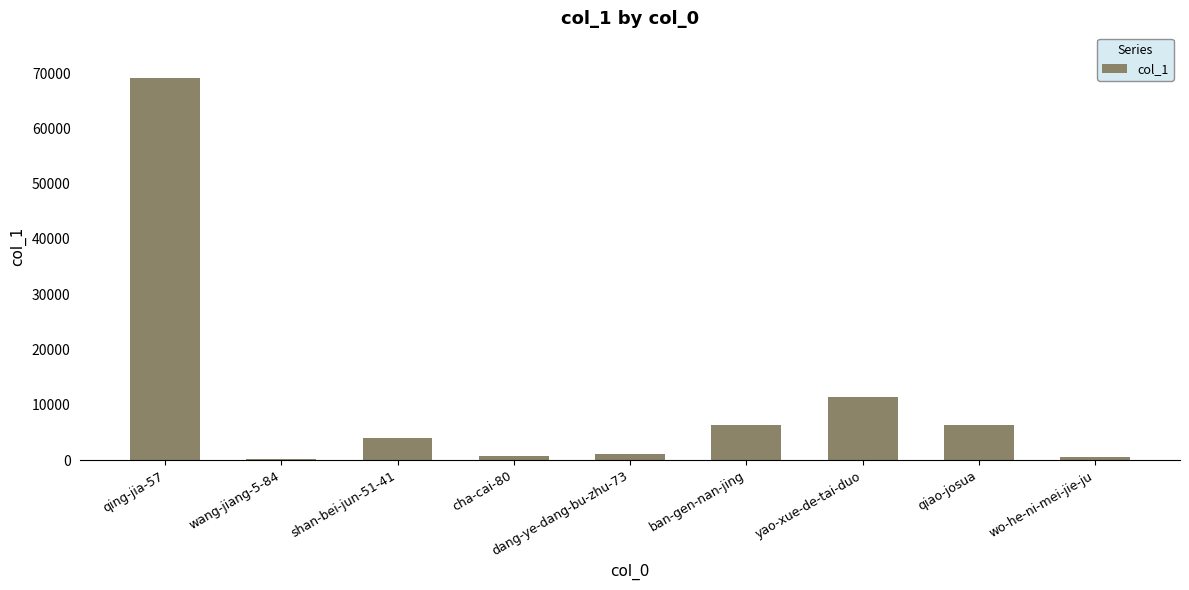

Where is the data nearest to the value 34640?

yao-xue-de-tai-duo